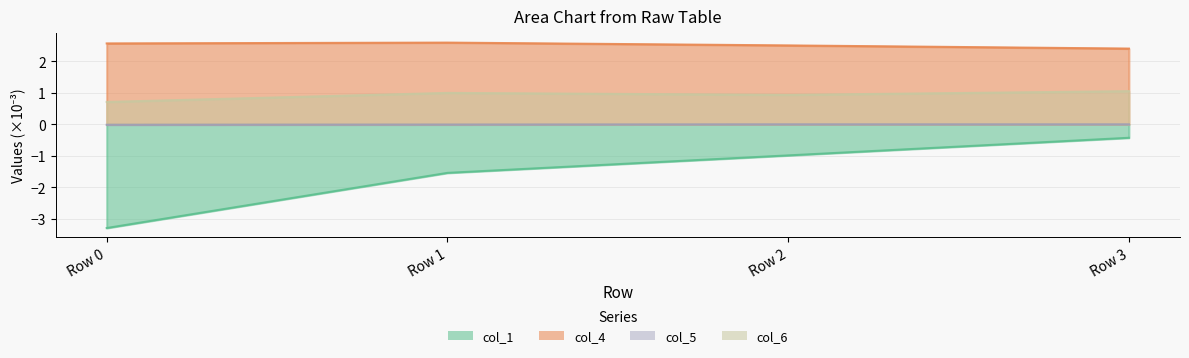

How many lines are shown in the chart?

4